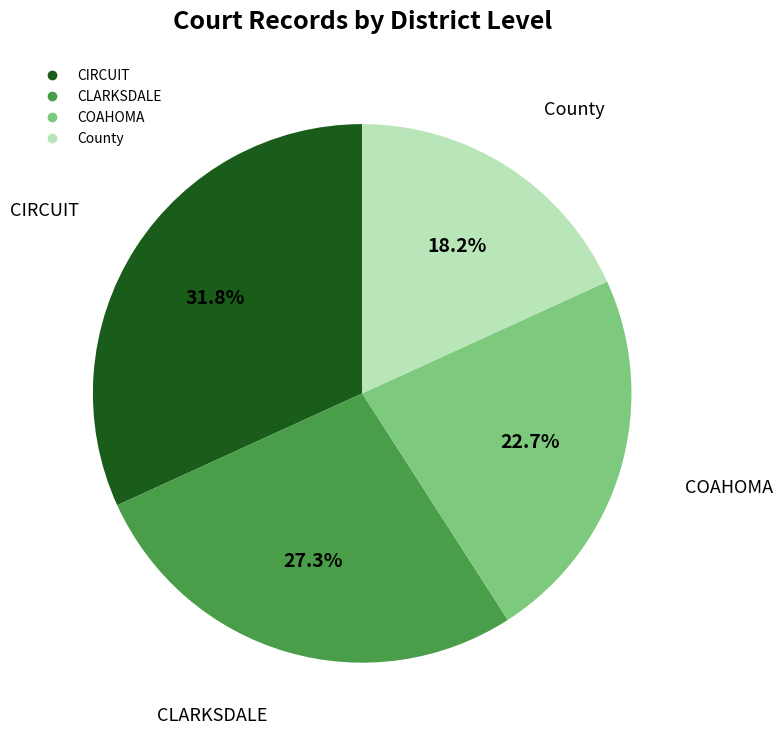

Does CLARKSDALE represent more than half of the total?

No